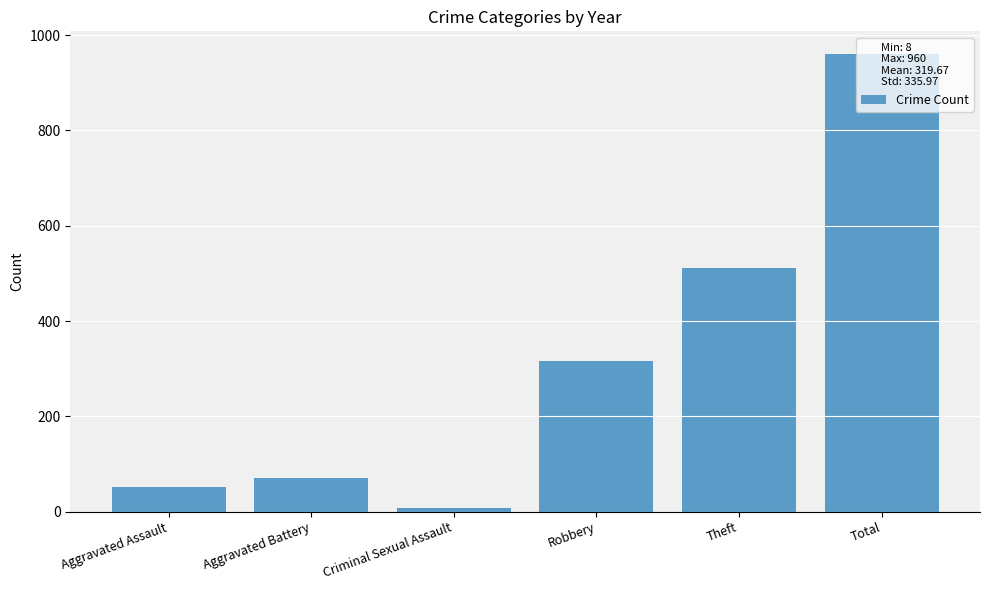

Reading left to right, what are all the values shown in this chart?

52	71	8	316	511	960